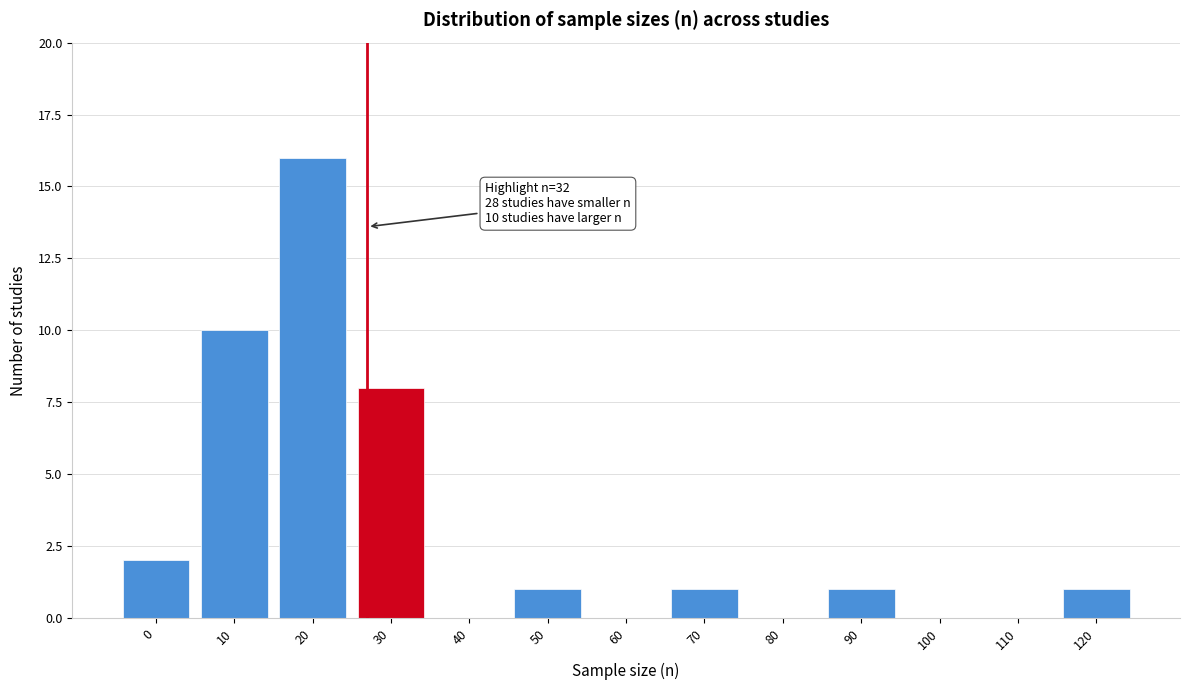

Reading right to left, transcribe all the data shown in this chart.

120=1	110=0	100=0	90=1	80=0	70=1	60=0	50=1	40=0	30=8	20=16	10=10	0=2